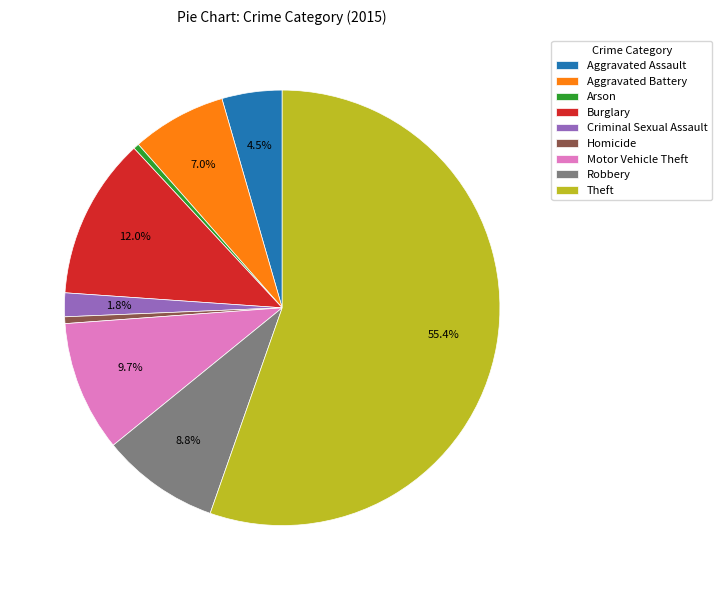

Is it true that Robbery is 9% of the pie?

True